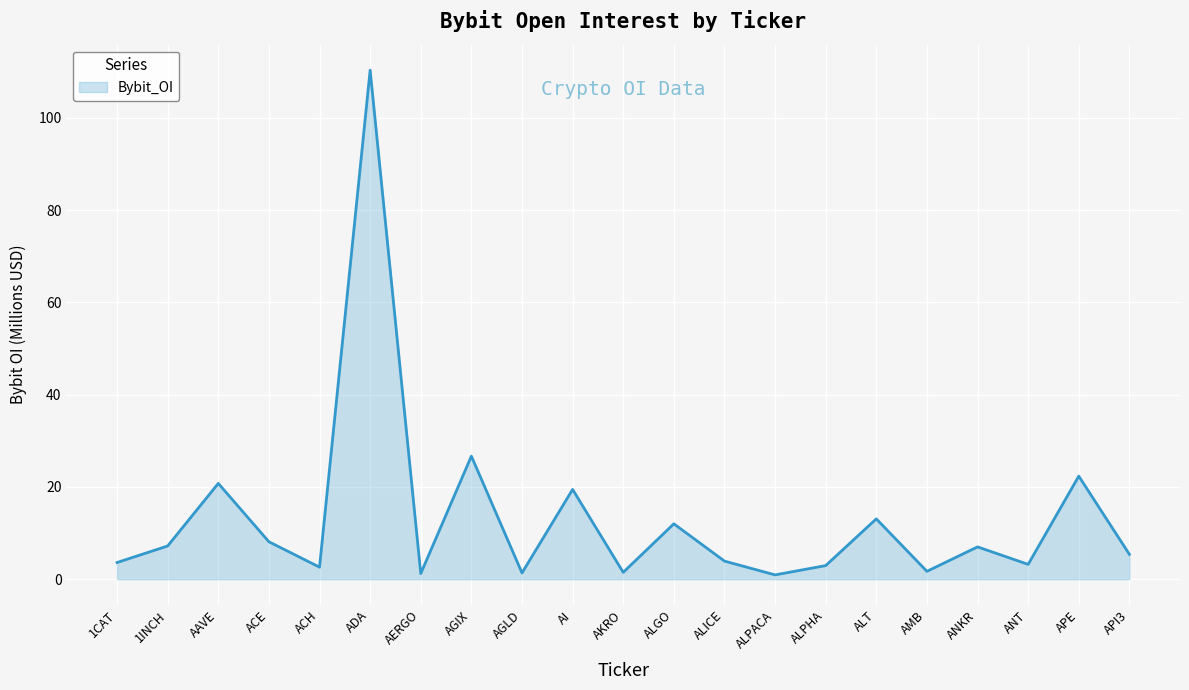

How many interior local valleys (lower than both neighbors) does the data have?

7